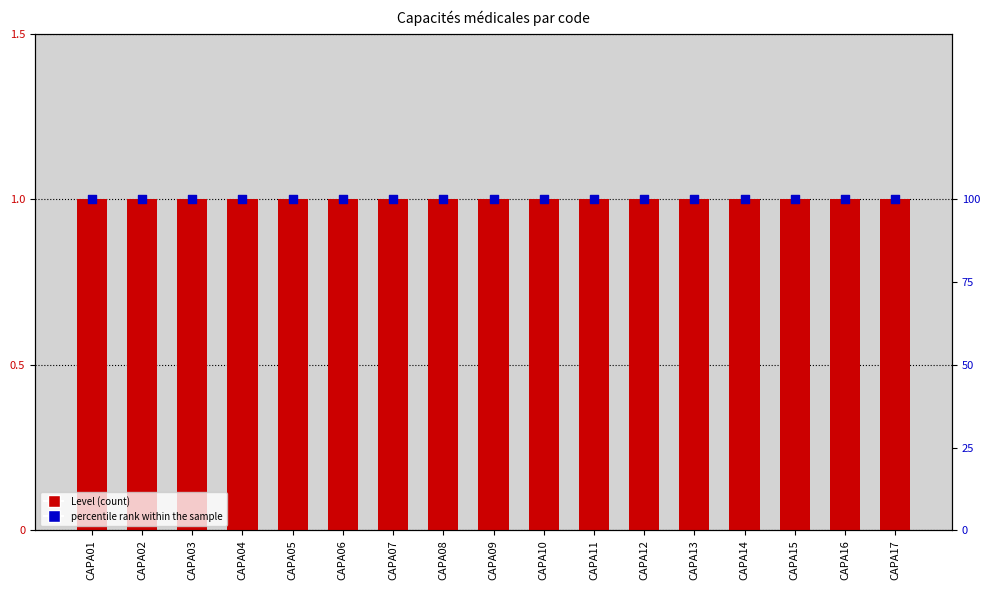

At how many categories does at least one series exceed 81?

17